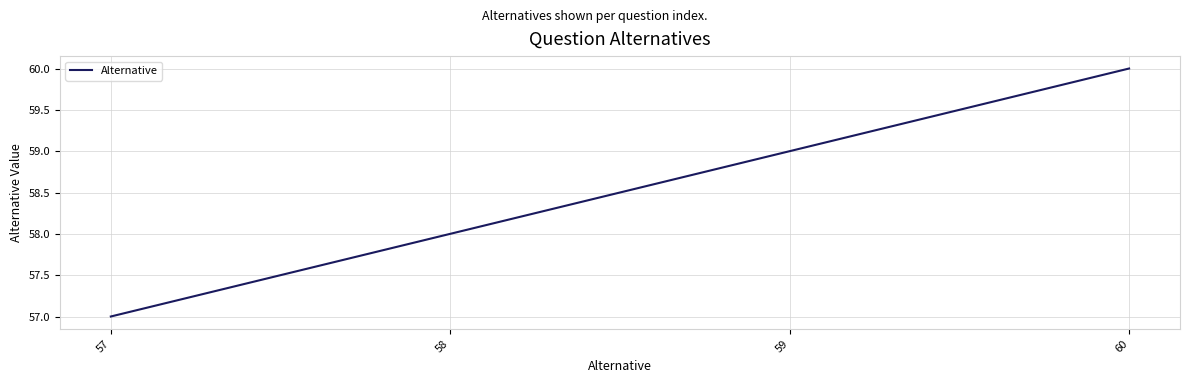

How many distinct data groups are displayed?

1